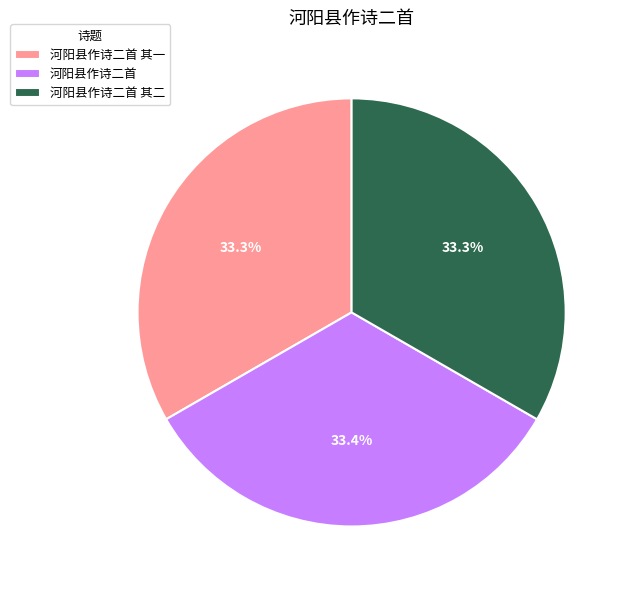

The 河阳县作诗二首 其二 slice represents 33% of the pie. True or false?

True